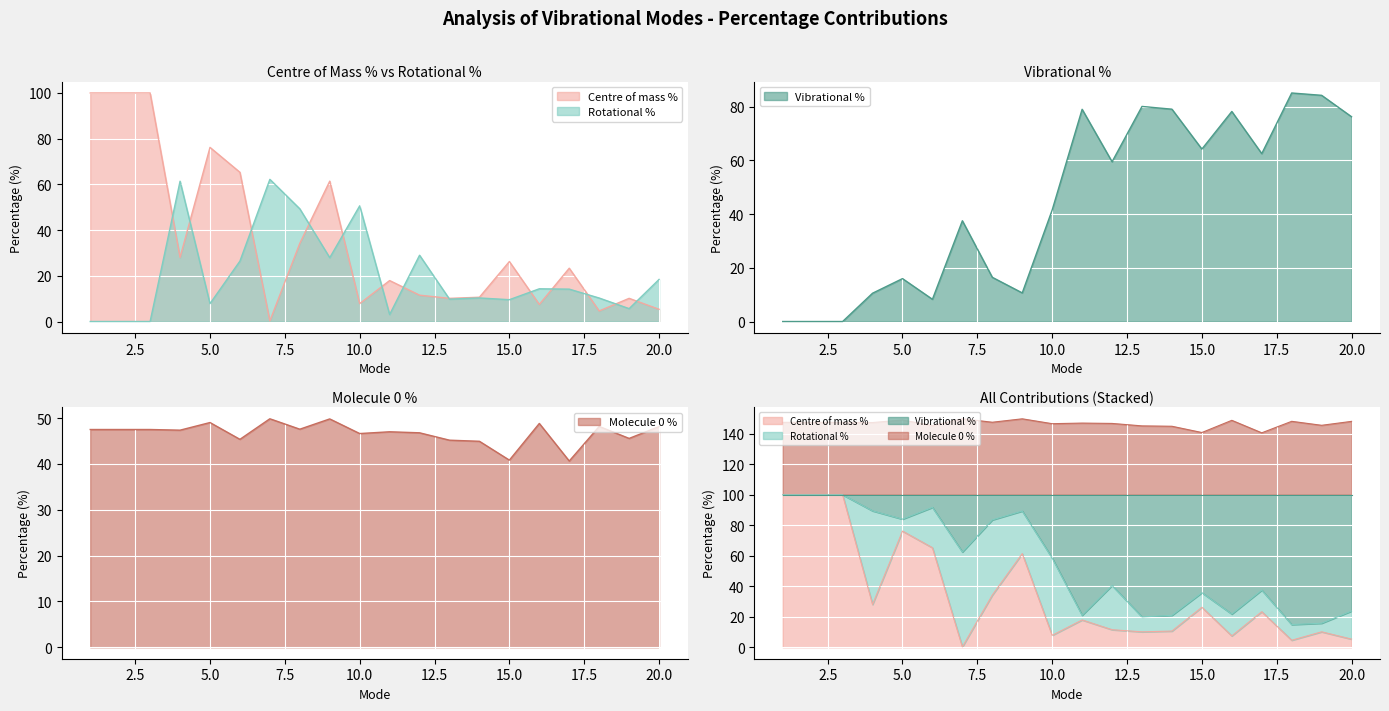

What is the difference between the second highest and second lowest values in the Rotational % series?

61.4